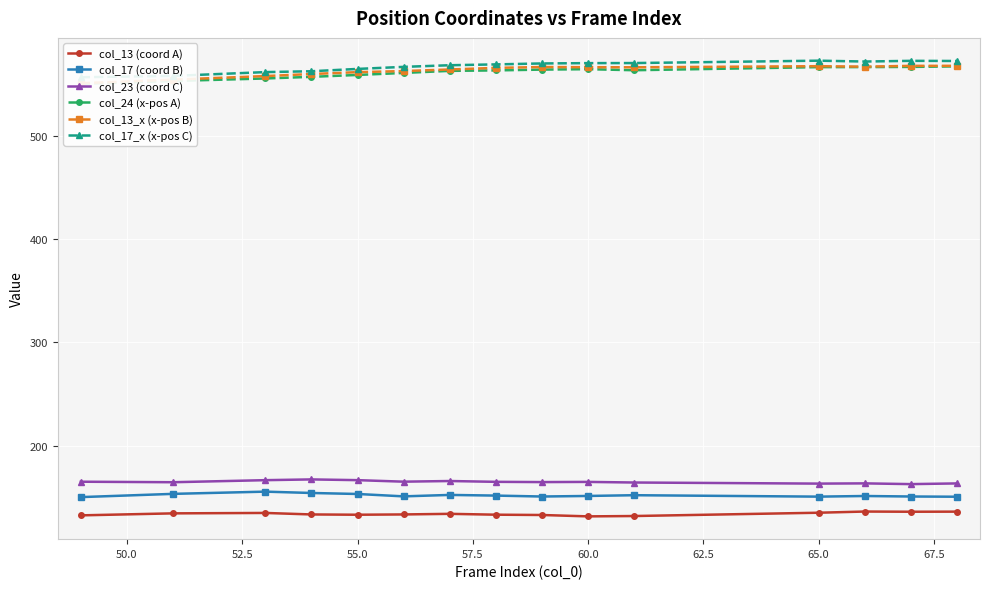

True or false: col_23 (coord C) and col_17 (coord B) intersect in this chart.

False